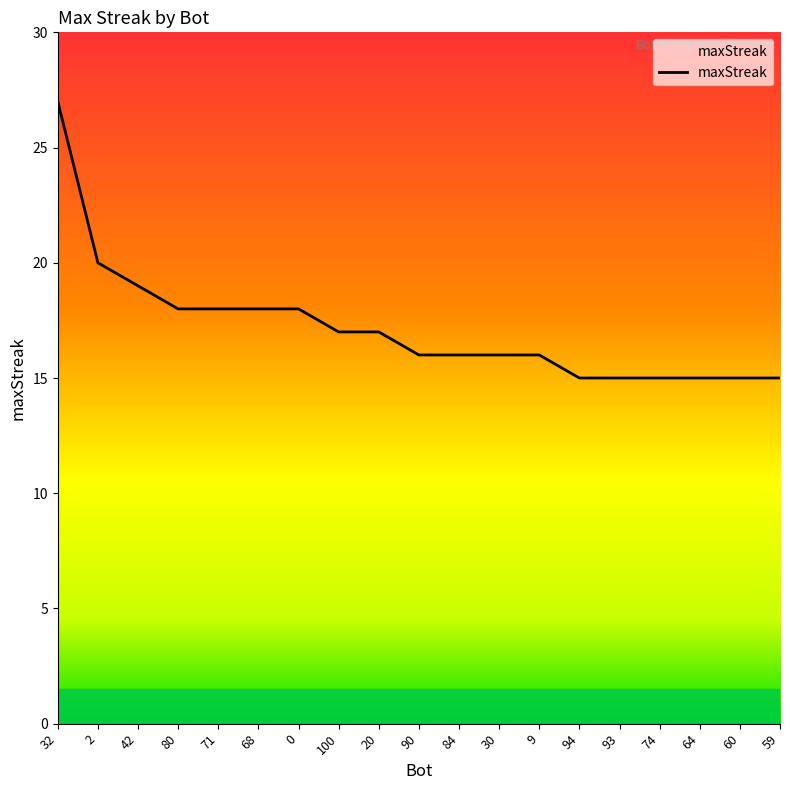

What is the change in value from 2 to 30?

-4